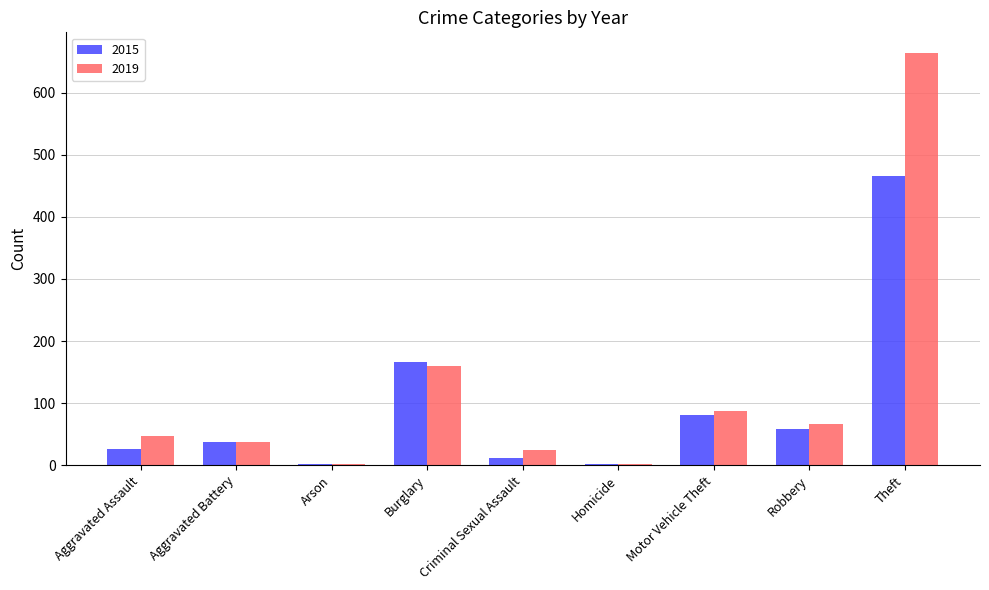

What is the maximum value for 2019?

664